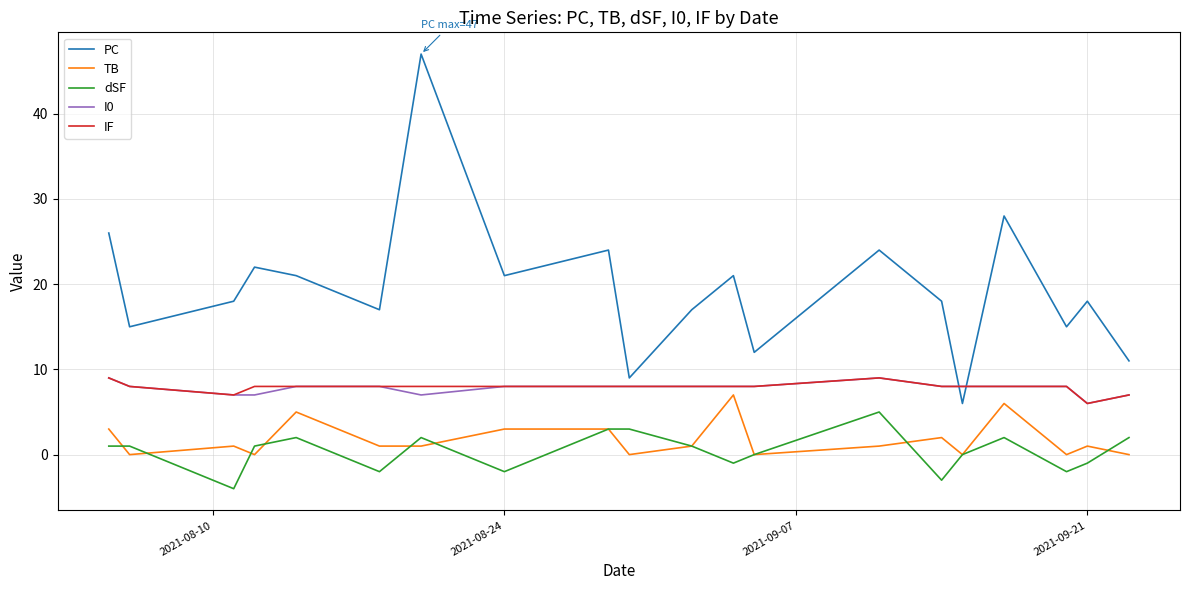

True or false: IF and PC intersect in this chart.

True